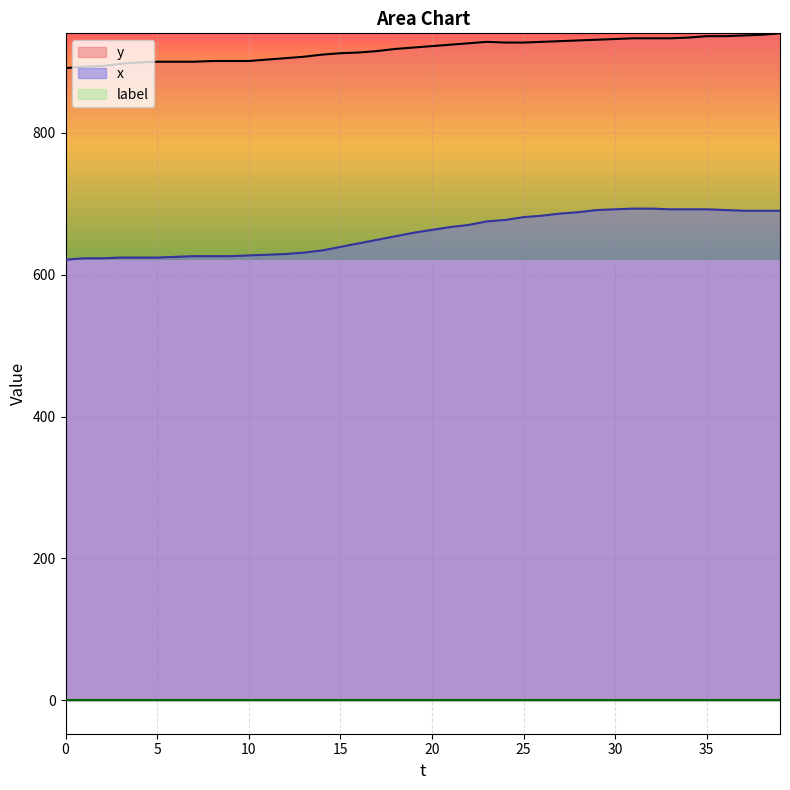

What is the lowest value of the x series?

621